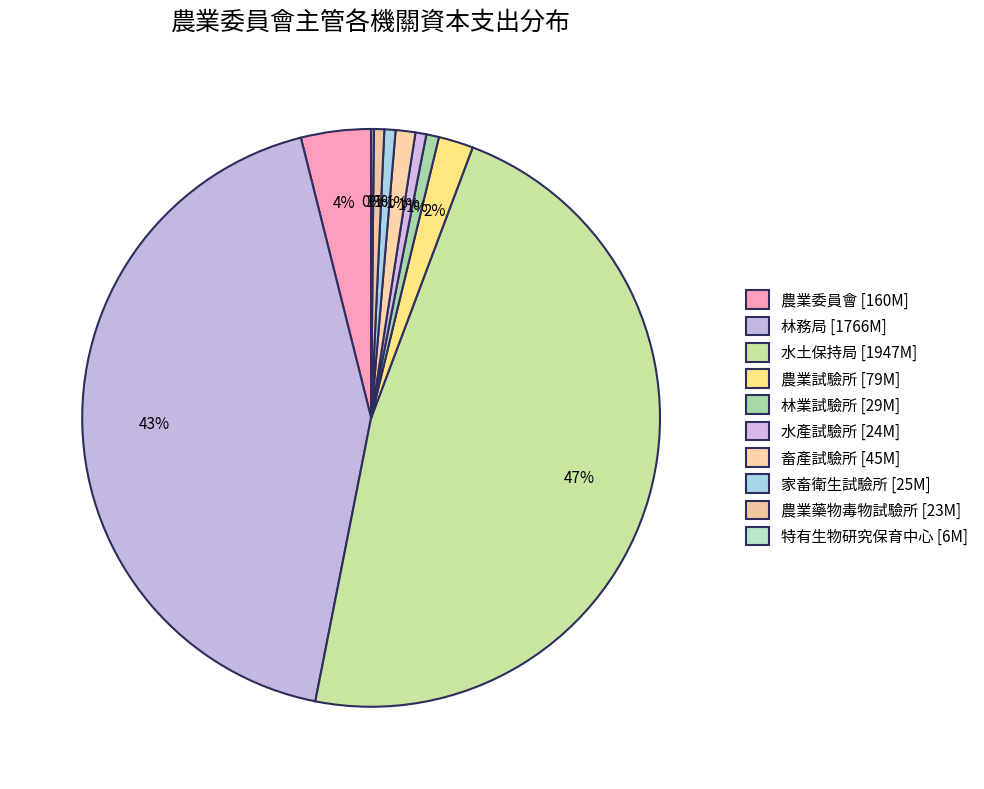

Rank the categories by value from lowest to highest.

特有生物研究保育中心, 農業藥物毒物試驗所, 水產試驗所, 家畜衛生試驗所, 林業試驗所, 畜產試驗所, 農業試驗所, 農業委員會, 林務局, 水土保持局